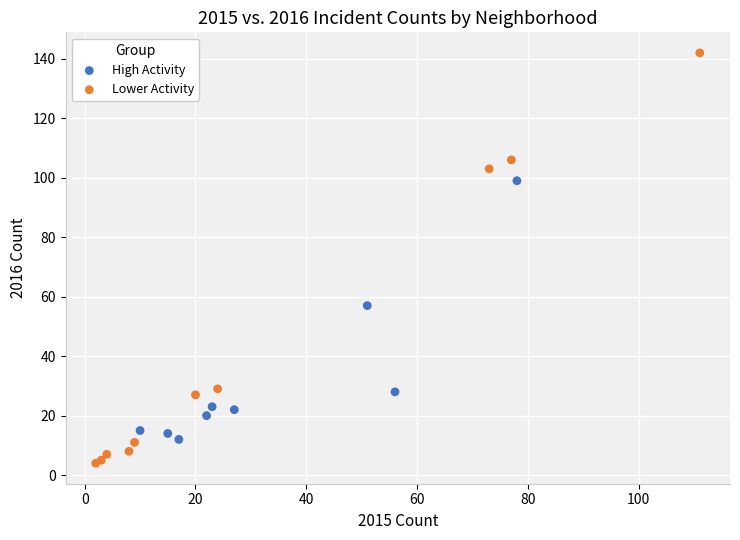

What are all the series names shown in the legend?

High Activity, Lower Activity